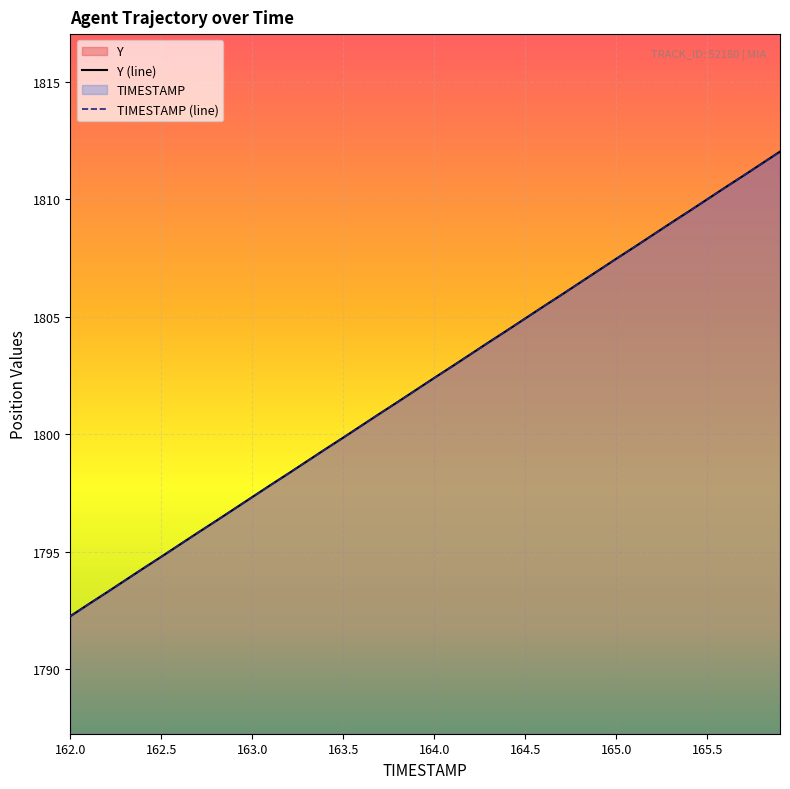

The Y (line) series shows 2729.8 at 165.5. True or false?

False